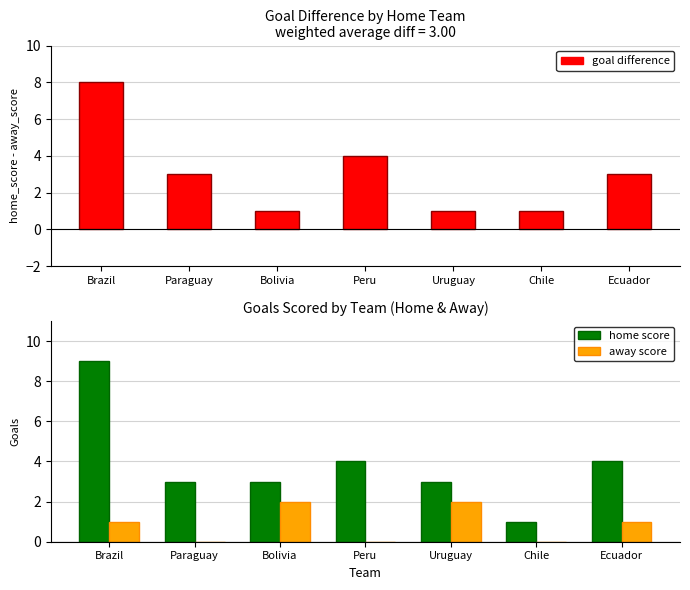

Where does the goal difference series first go above 3?

Brazil